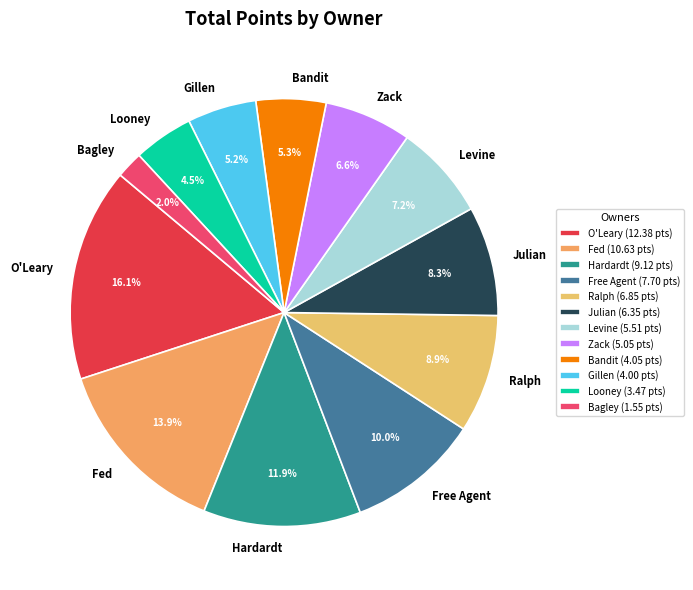

Is the sum of Gillen and O'Leary greater than half?

No